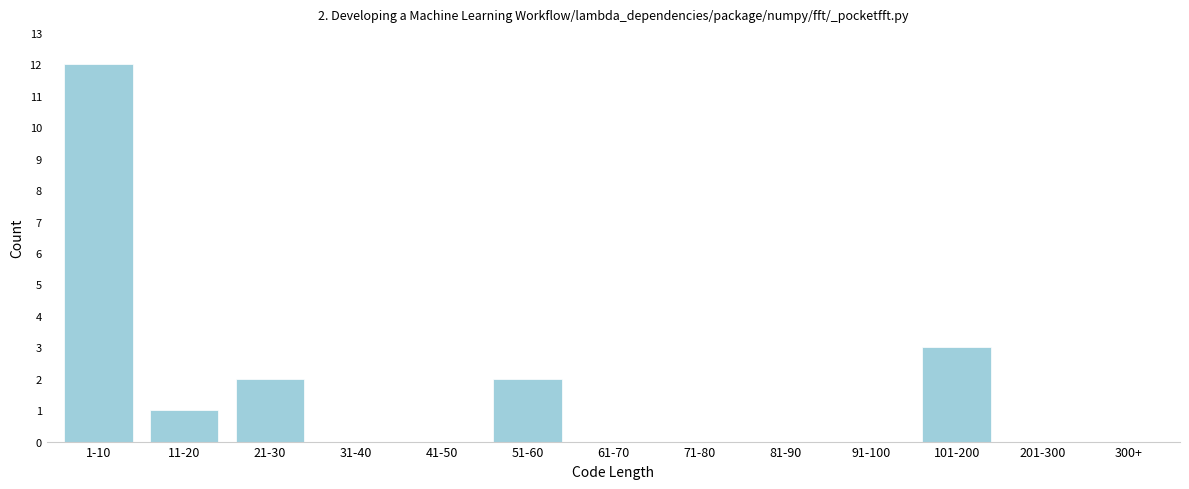

Reading left to right, transcribe all the data shown in this chart.

1-10=12	11-20=1	21-30=2	31-40=0	41-50=0	51-60=2	61-70=0	71-80=0	81-90=0	91-100=0	101-200=3	201-300=0	300+=0